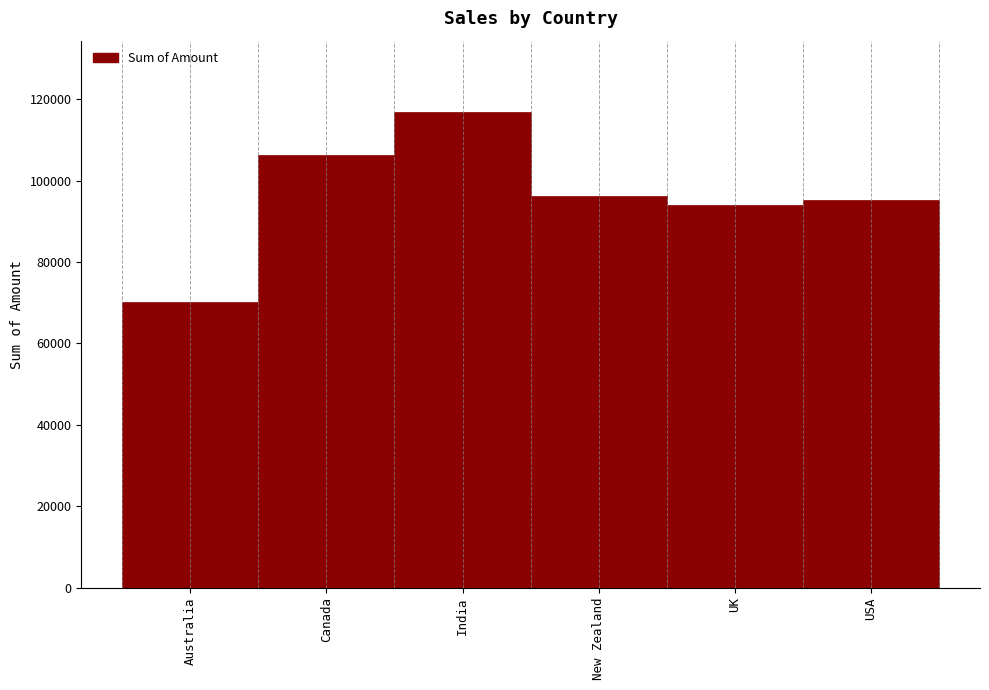

Reading left to right, what are all the values shown in this chart?

70301	106239	116830	96208	93947	95144